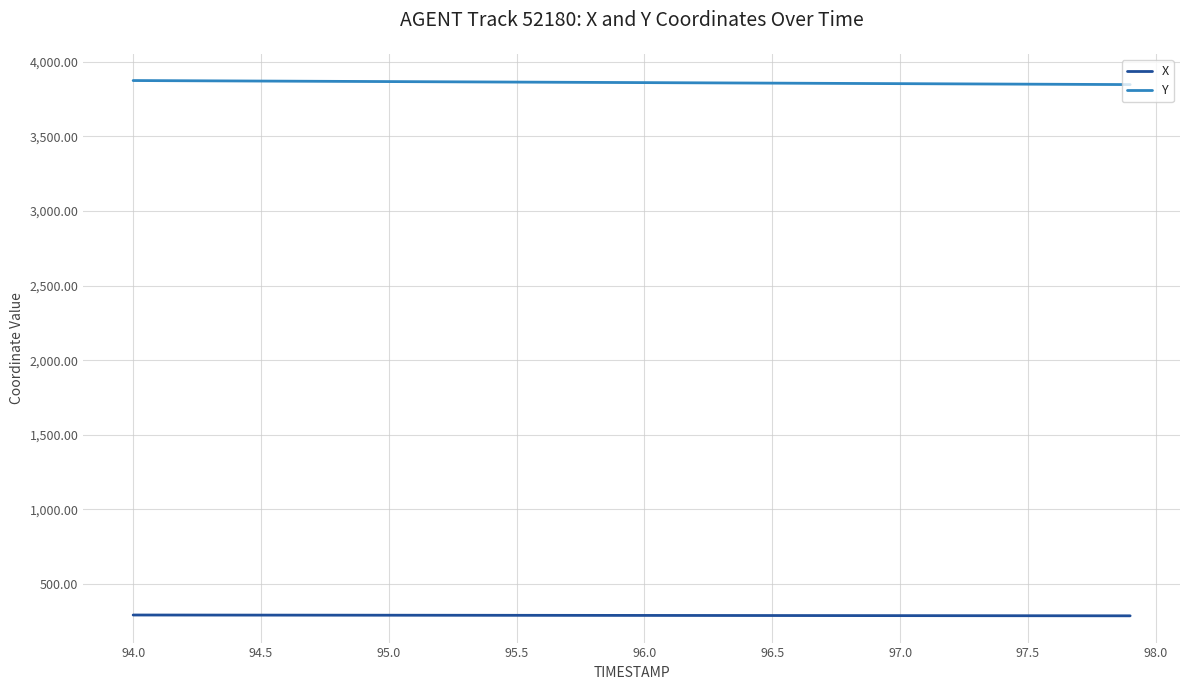

True or false: X and Y intersect in this chart.

False